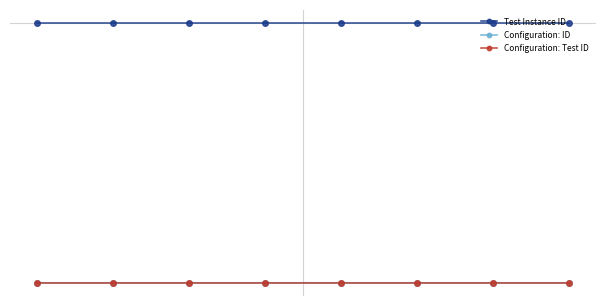

Rank the series by their maximum value, from lowest to highest.

Configuration: Test ID, Configuration: ID, Test Instance ID